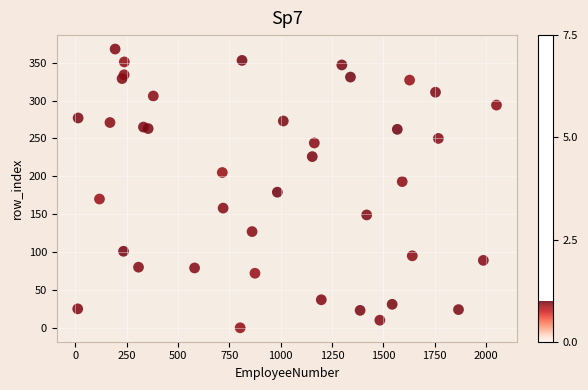

What is the range of X values (max minus min)?

2039